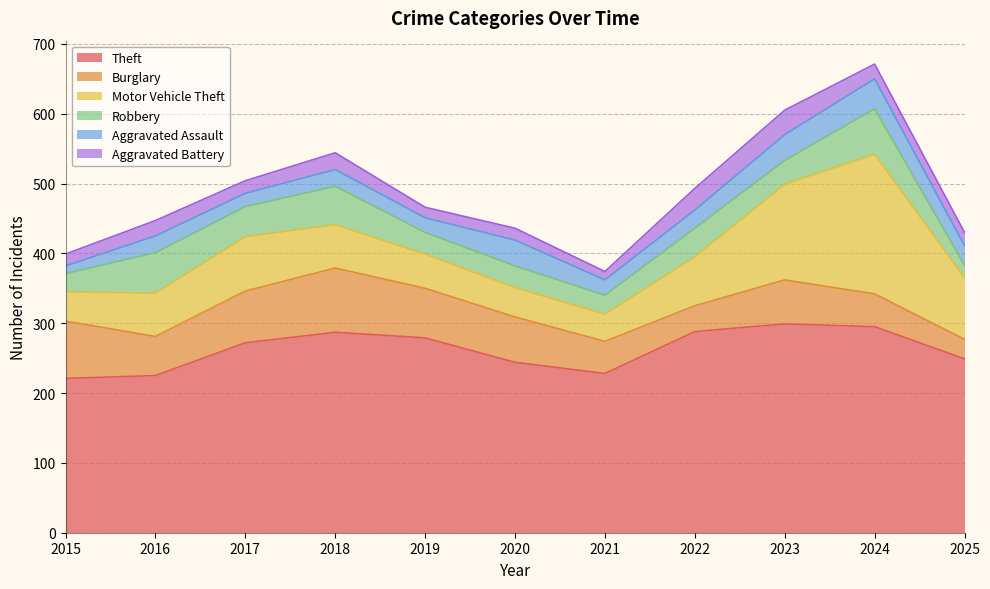

At which category is the sum across all series the highest?

2024